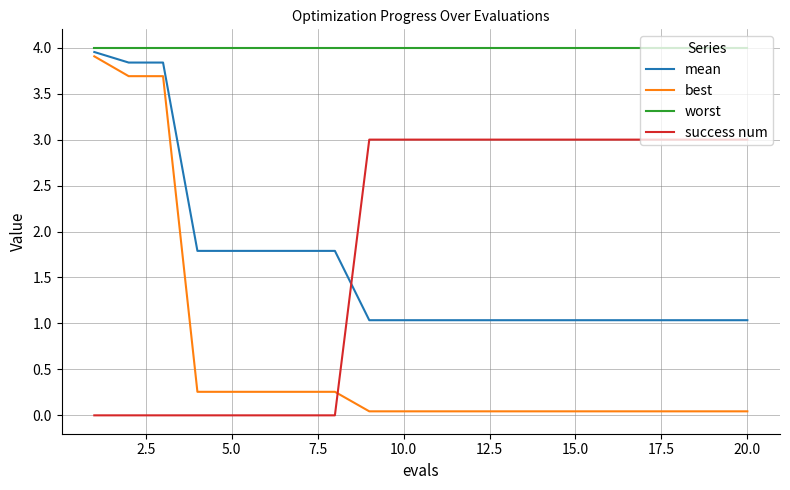

Which series has the largest range (max minus min)?

best